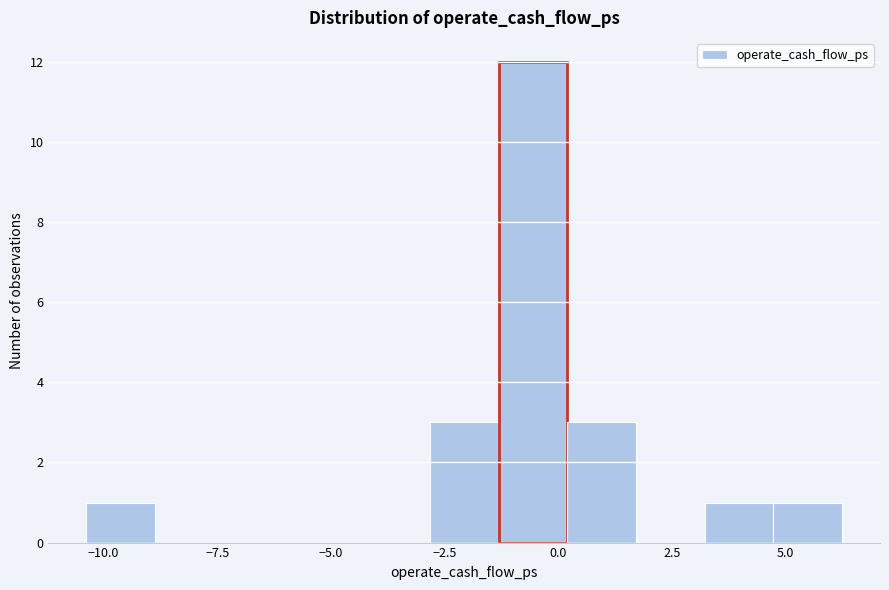

Around what value on the x-axis is the tallest bar? Give the approximate position of its centre, as read against the axis.

-0.5